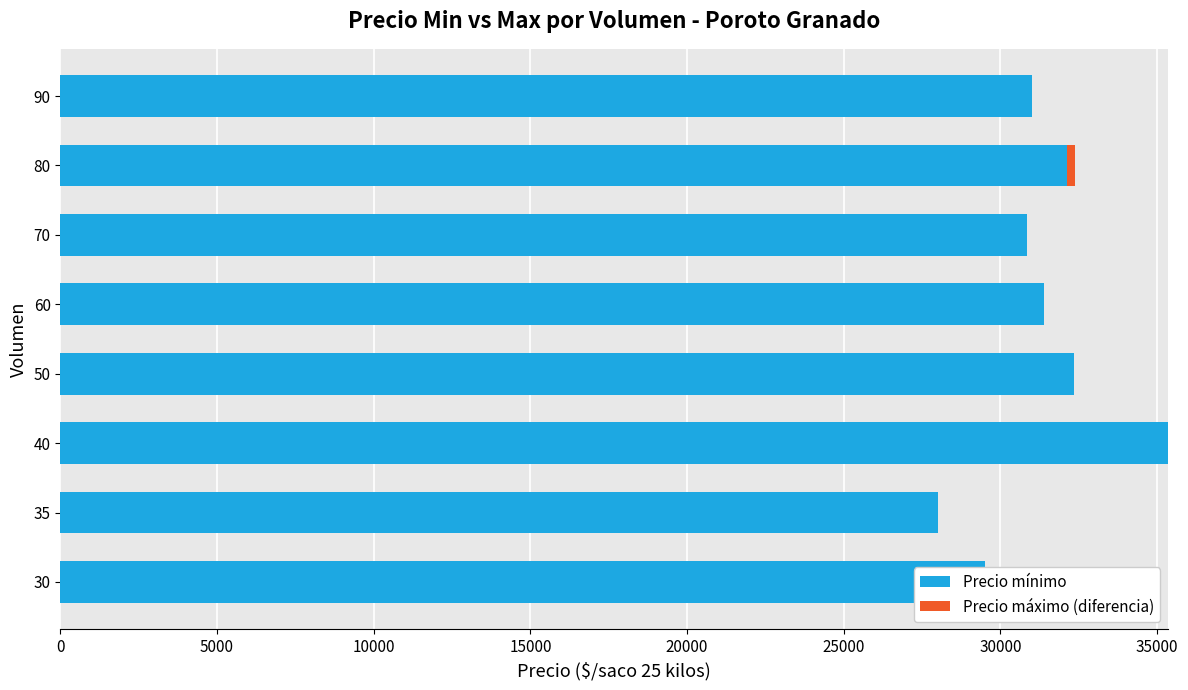

What is the maximum value for Precio máximo (diferencia)?

250.0